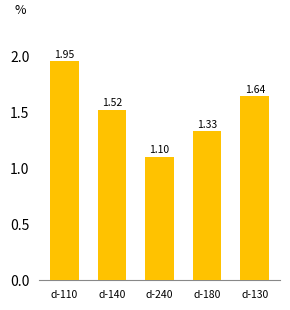

Are the bars horizontal?

No